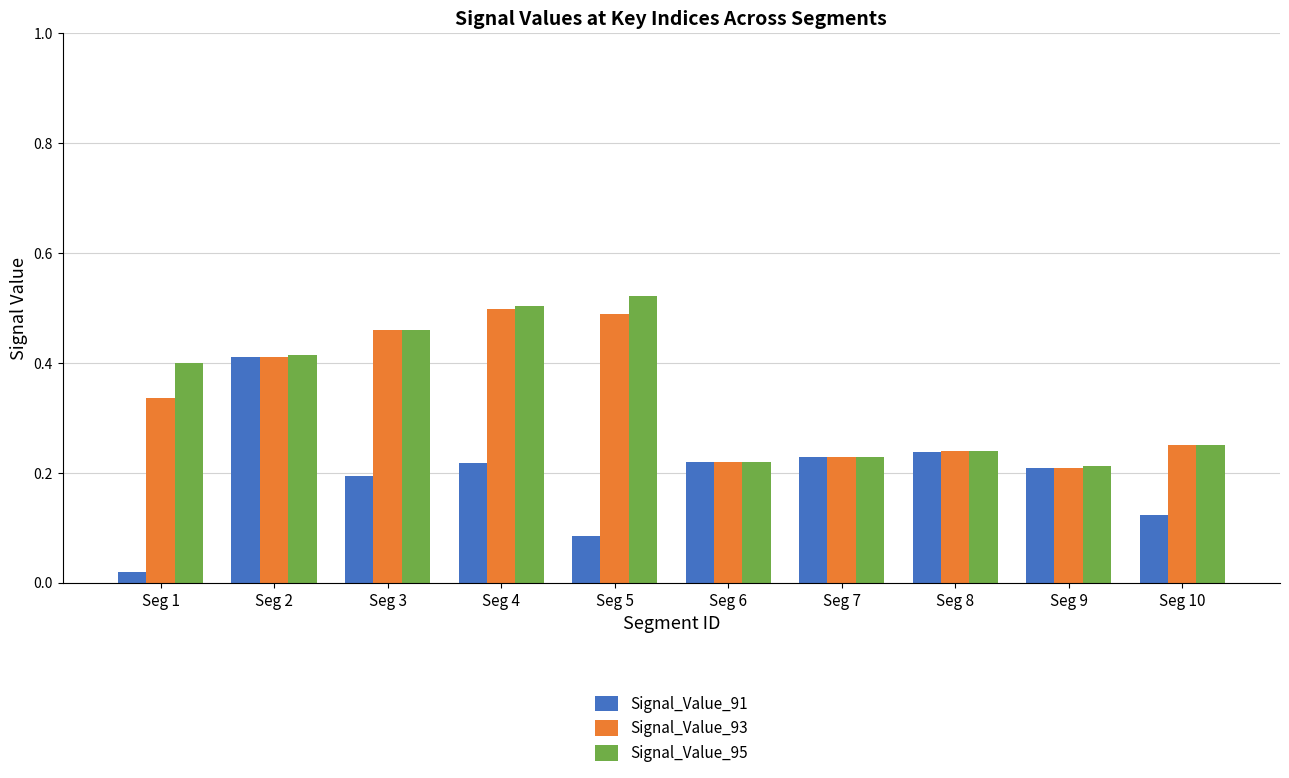

At how many categories does at least one series exceed 0?

10